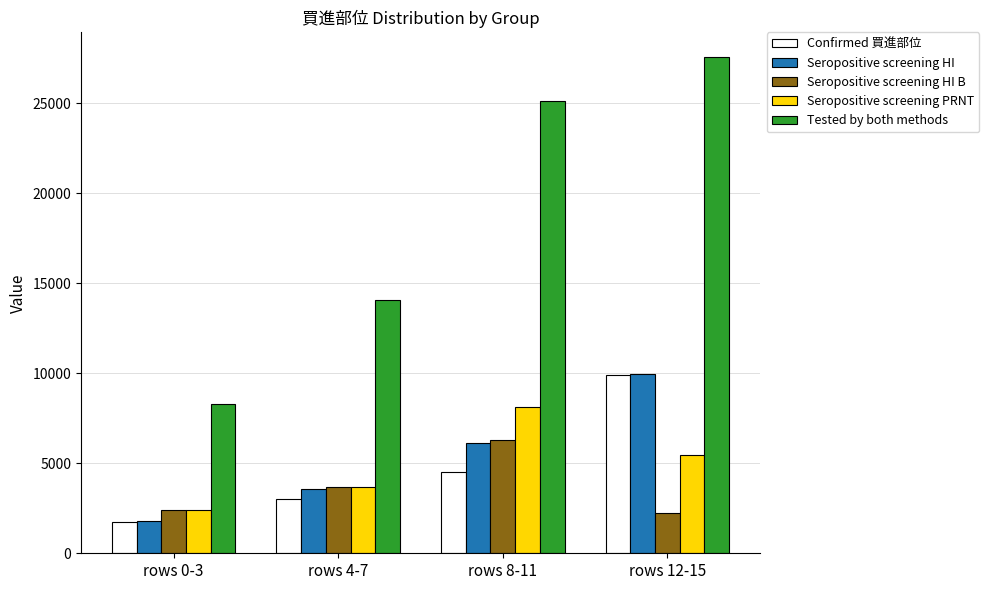

Rank the categories by Tested by both methods value from lowest to highest.

rows 0-3, rows 4-7, rows 8-11, rows 12-15